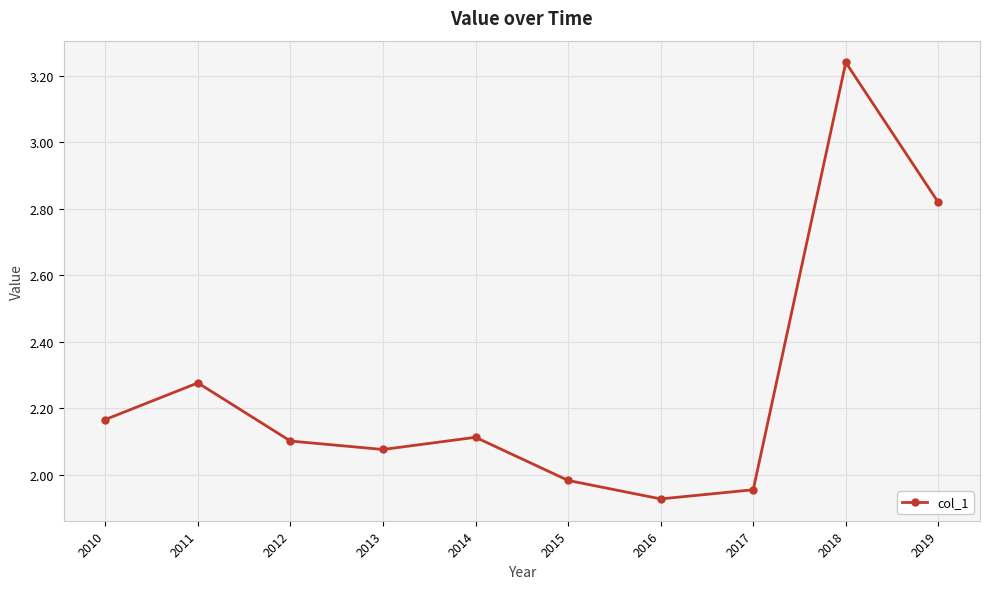

The value at 2016 is 0.8. True or false?

False